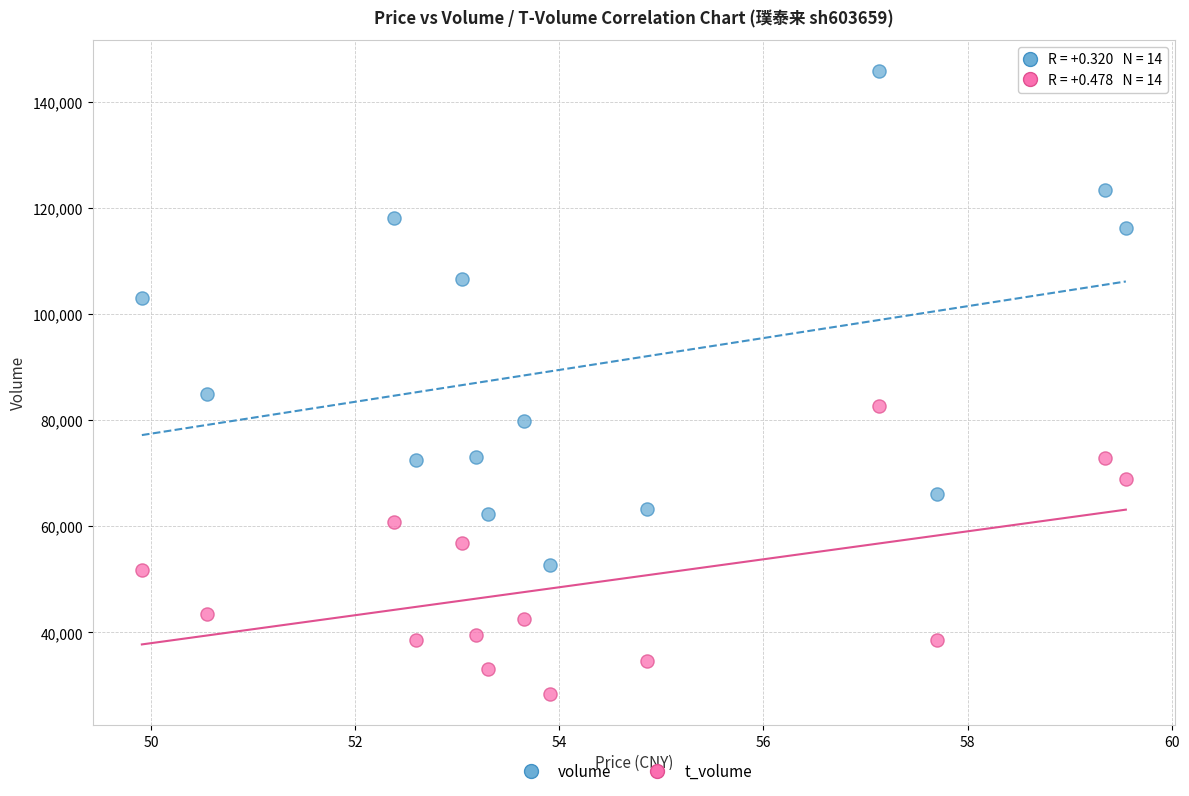

What are all the series names shown in the legend?

volume, t_volume